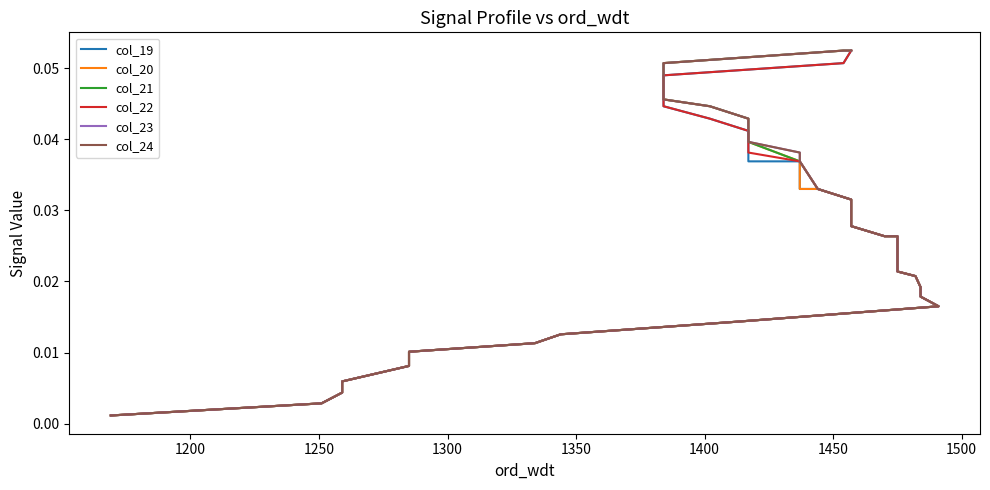

Is it true that col_19 equals 0.0 at 12?

False